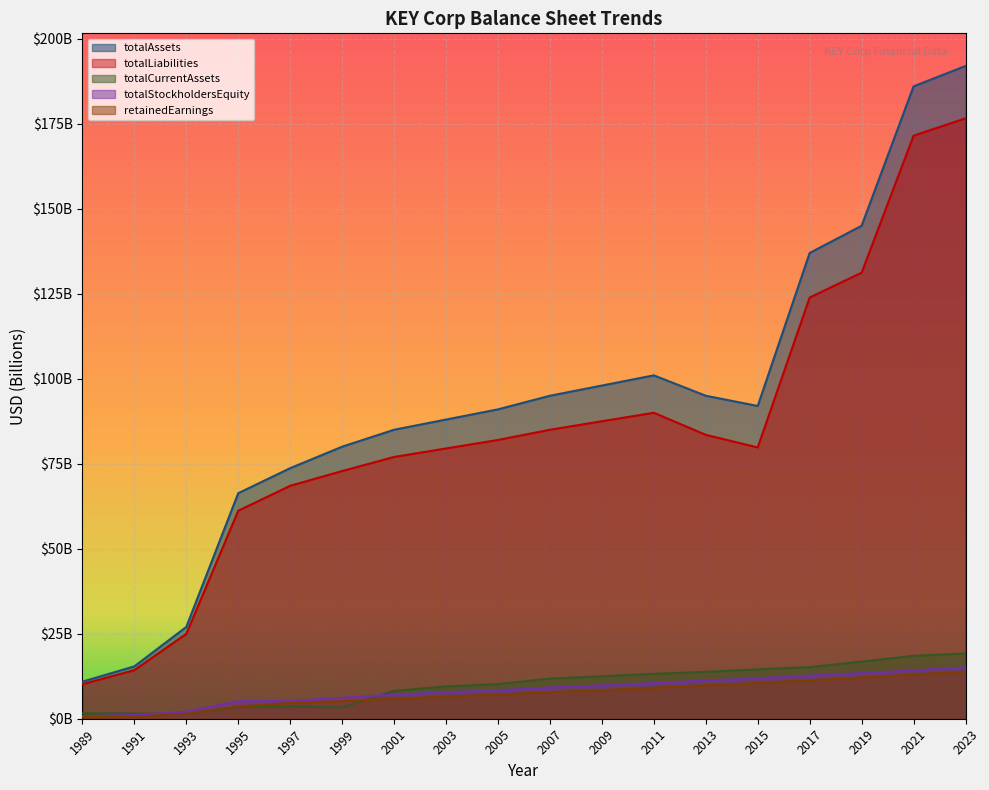

At which label is retainedEarnings closest to 7204200000?

2005